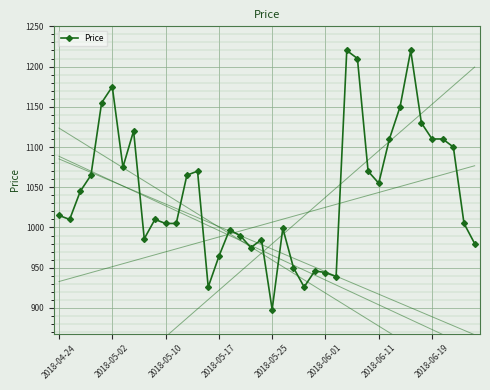

True or false: the data has more than 2 interior local peaks.

True